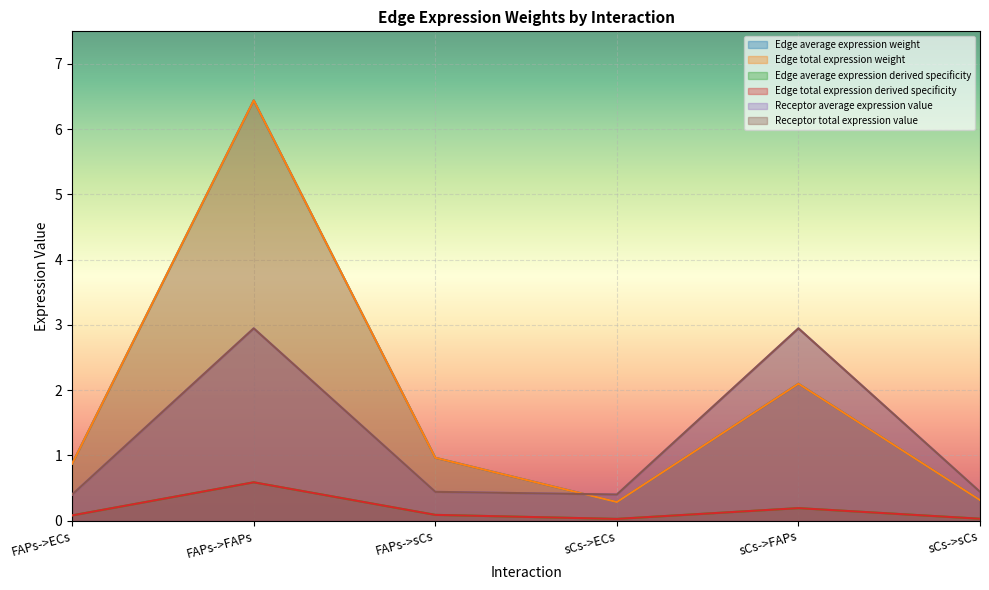

How many interior local valleys does the Edge average expression weight series have?

1